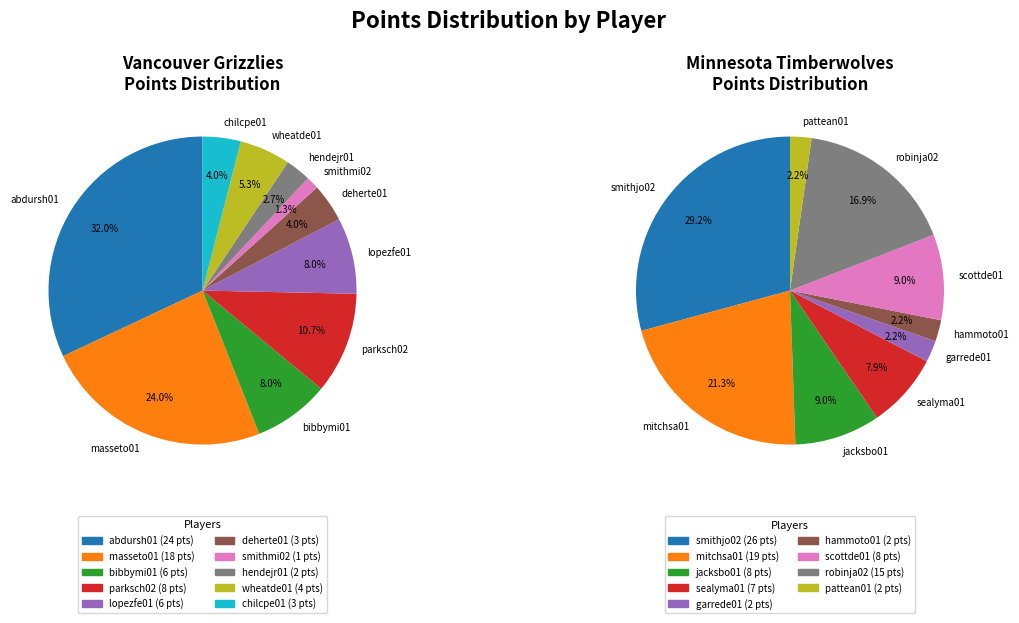

How many segments does this pie chart have?

20